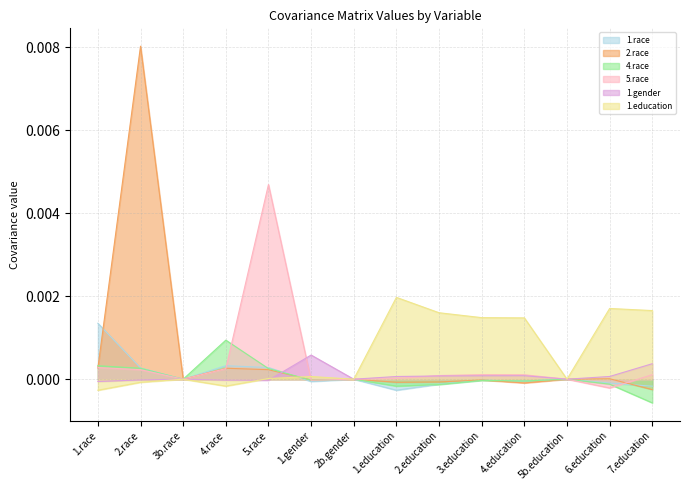

At which category does 5.race reach its first local valley?

3b.race